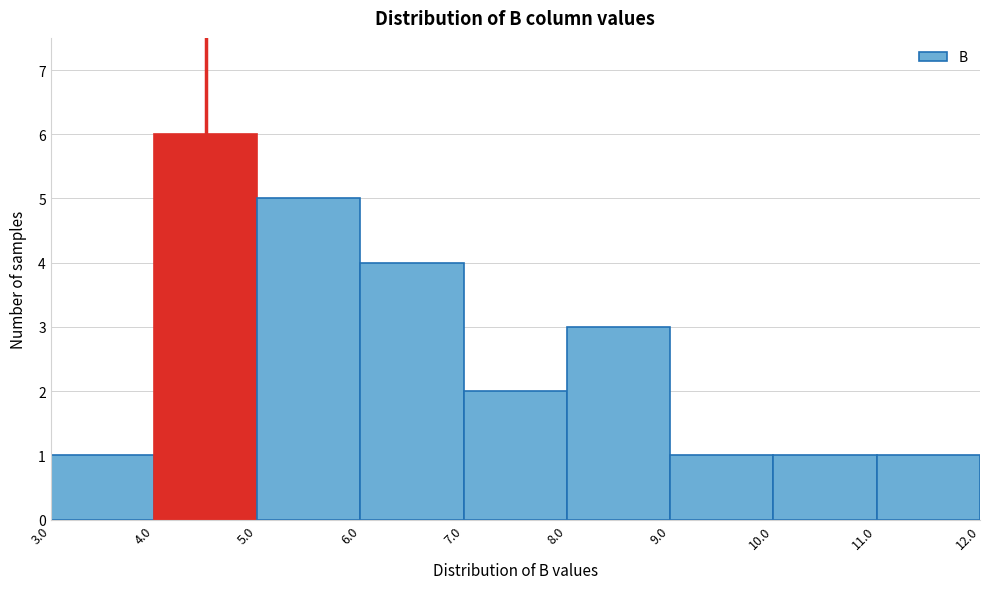

Reading left to right, list every bar in this chart as the range it spans on the x-axis followed by its height. The values are not printed on the chart, so give them approximately, as read against the axis.

3.0 to 4.0: 1
4.0 to 5.0: 6
5.0 to 6.0: 5
6.0 to 7.0: 4
7.0 to 8.0: 2
8.0 to 9.0: 3
9.0 to 10.0: 1
10.0 to 11.0: 1
11.0 to 12.0: 1